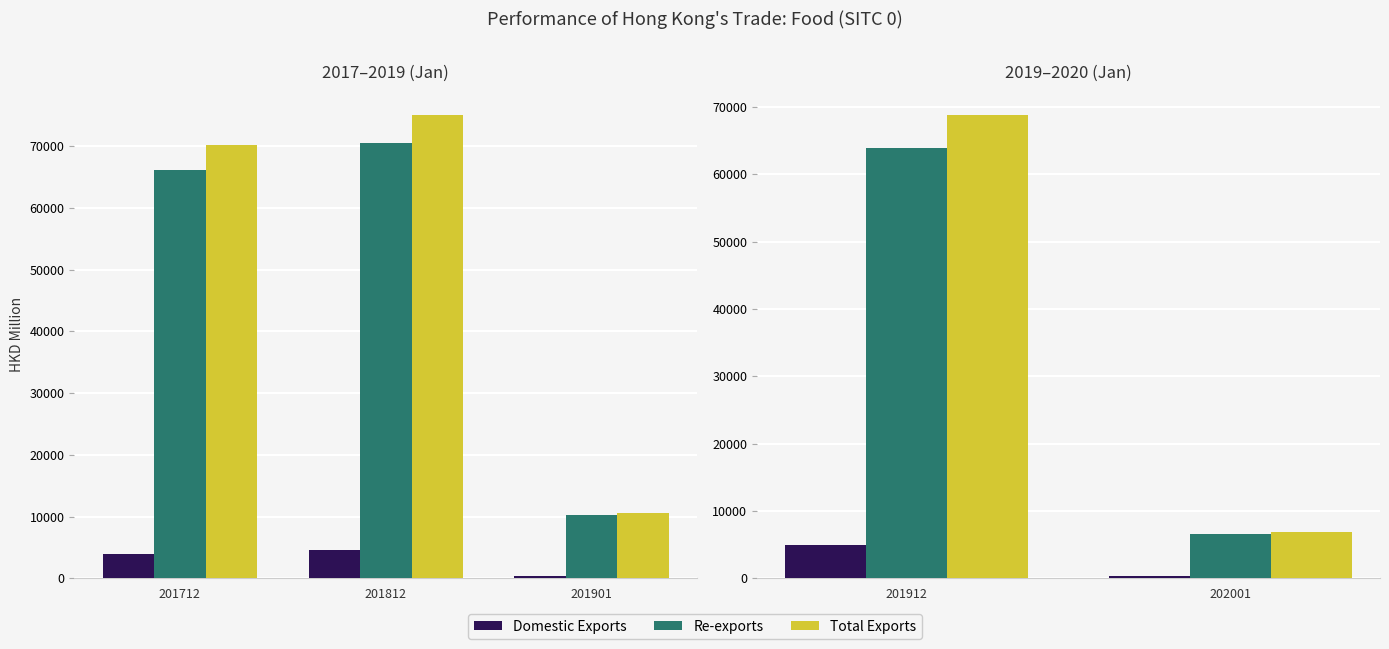

The value of Re-exports at 201912 is 33212.6. True or false?

False